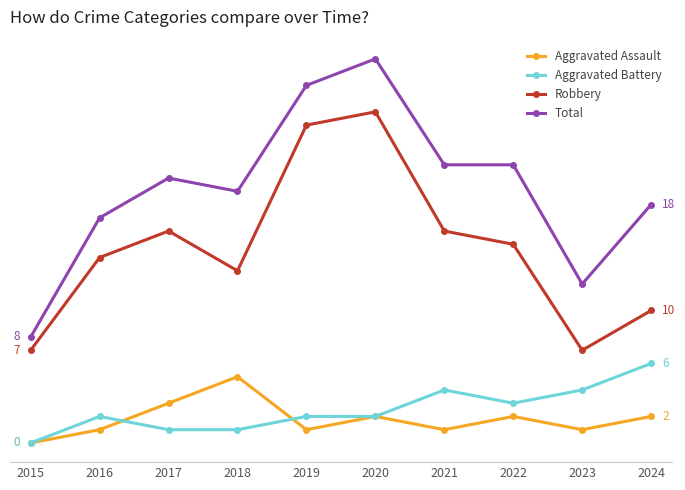

At which category is the sum across all series the highest?

2020